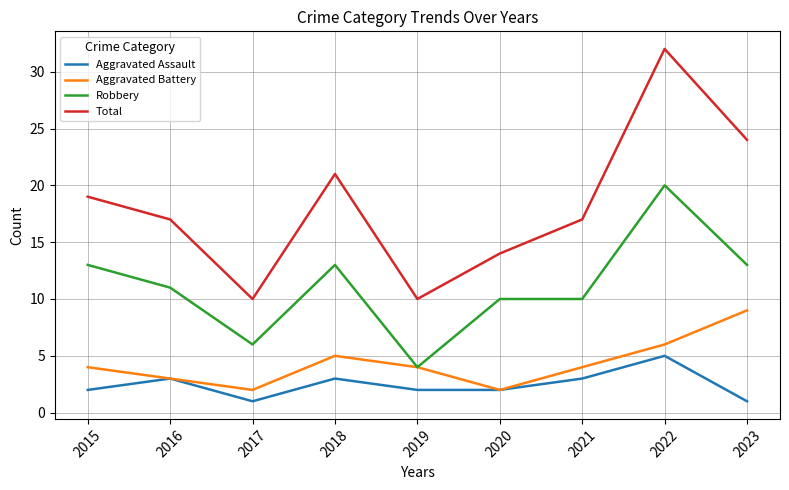

Rank the series by their maximum value, from lowest to highest.

Aggravated Assault, Aggravated Battery, Robbery, Total